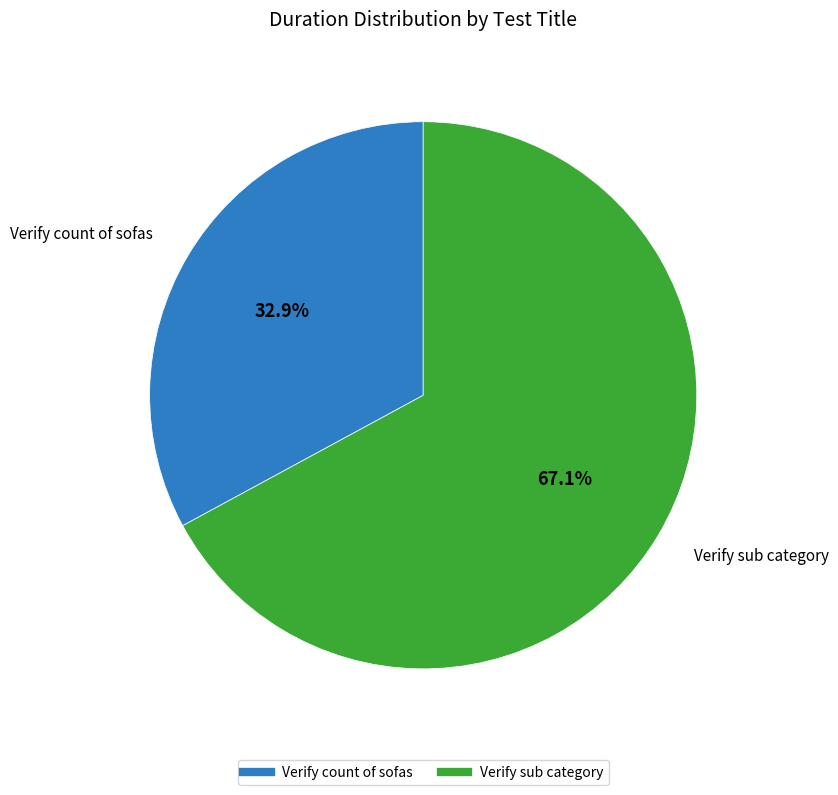

Which category accounts for the majority?

Verify sub category